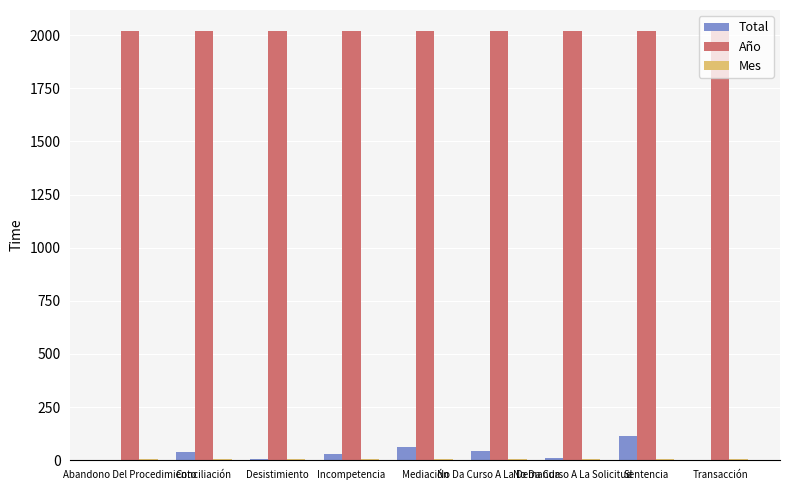

How many groups of bars are there?

9